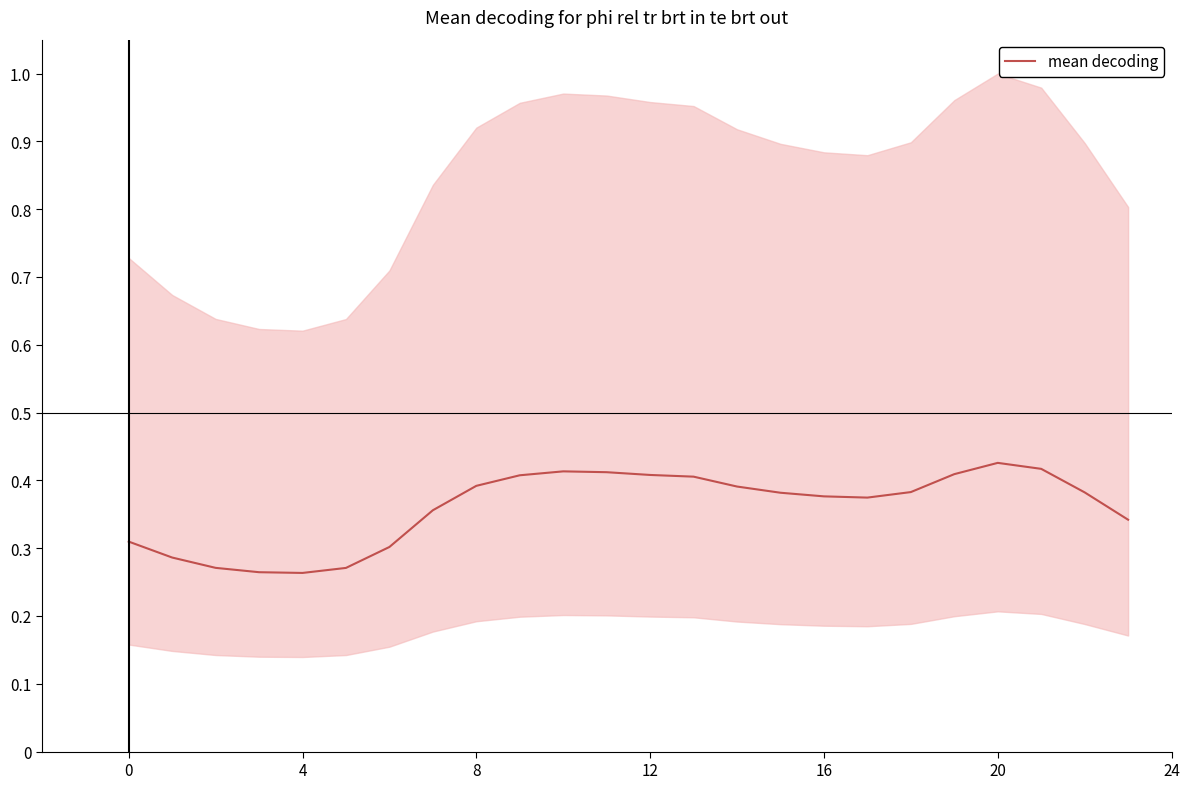

Which category has the highest value across all series?

20